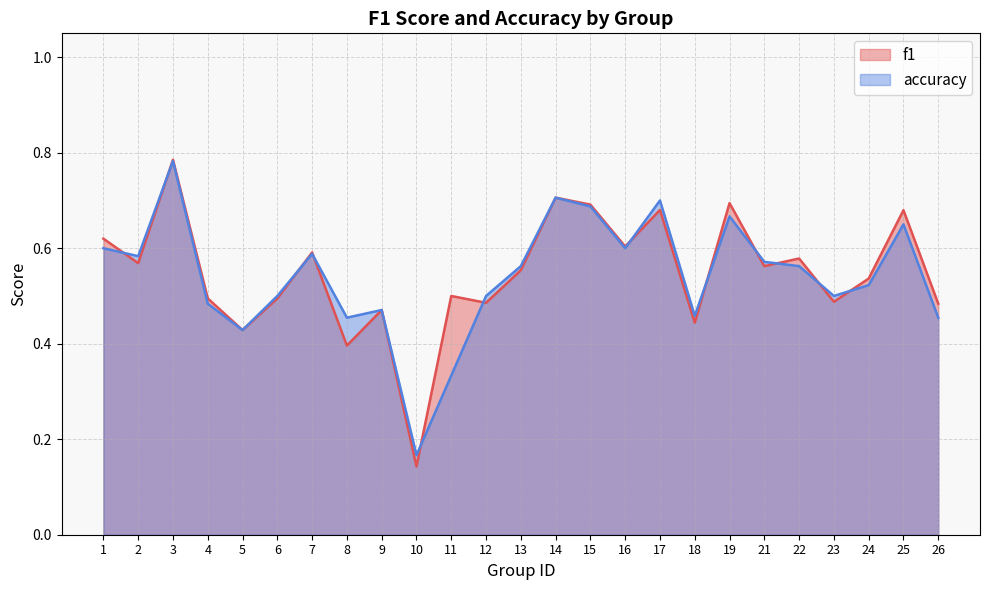

How many interior local valleys does the f1 series have?

9